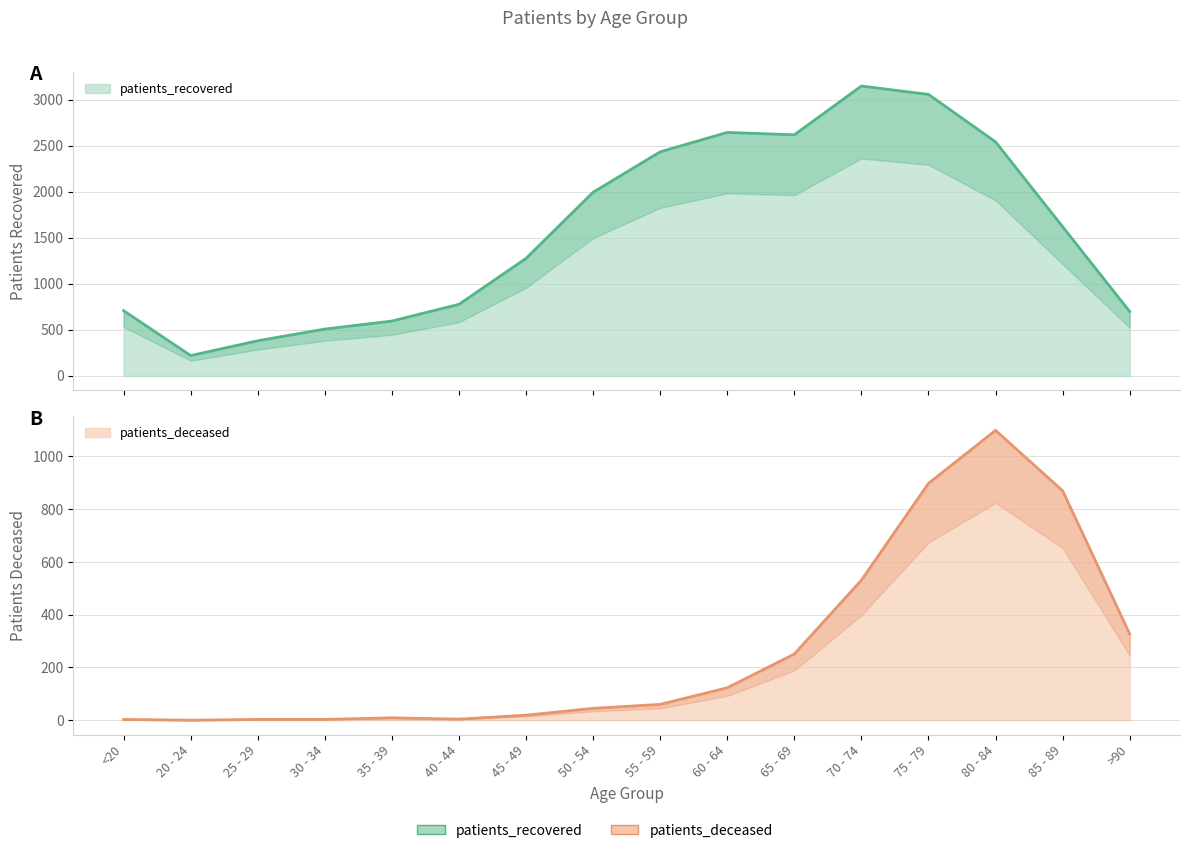

The value of patients_recovered at 85 - 89 is 1018. True or false?

False